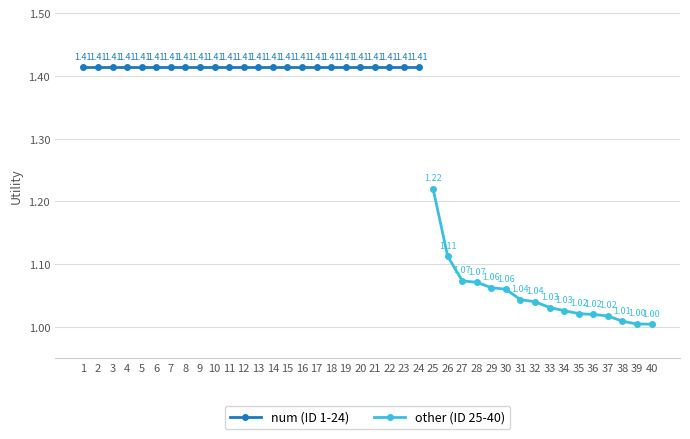

True or false: num attributes and other attributes cross at least once.

False